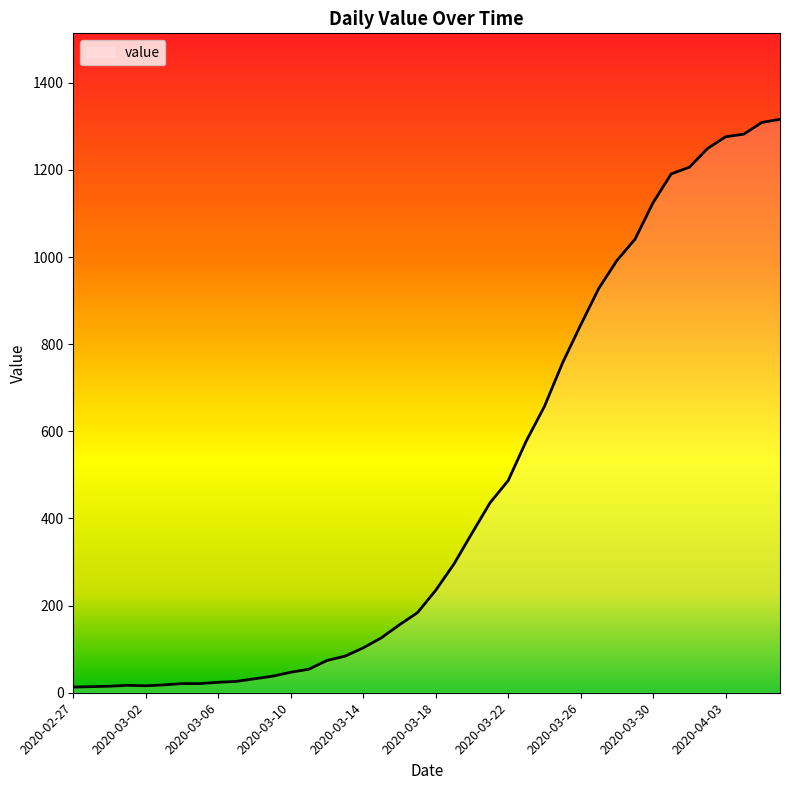

What is the sum of all values?

18653